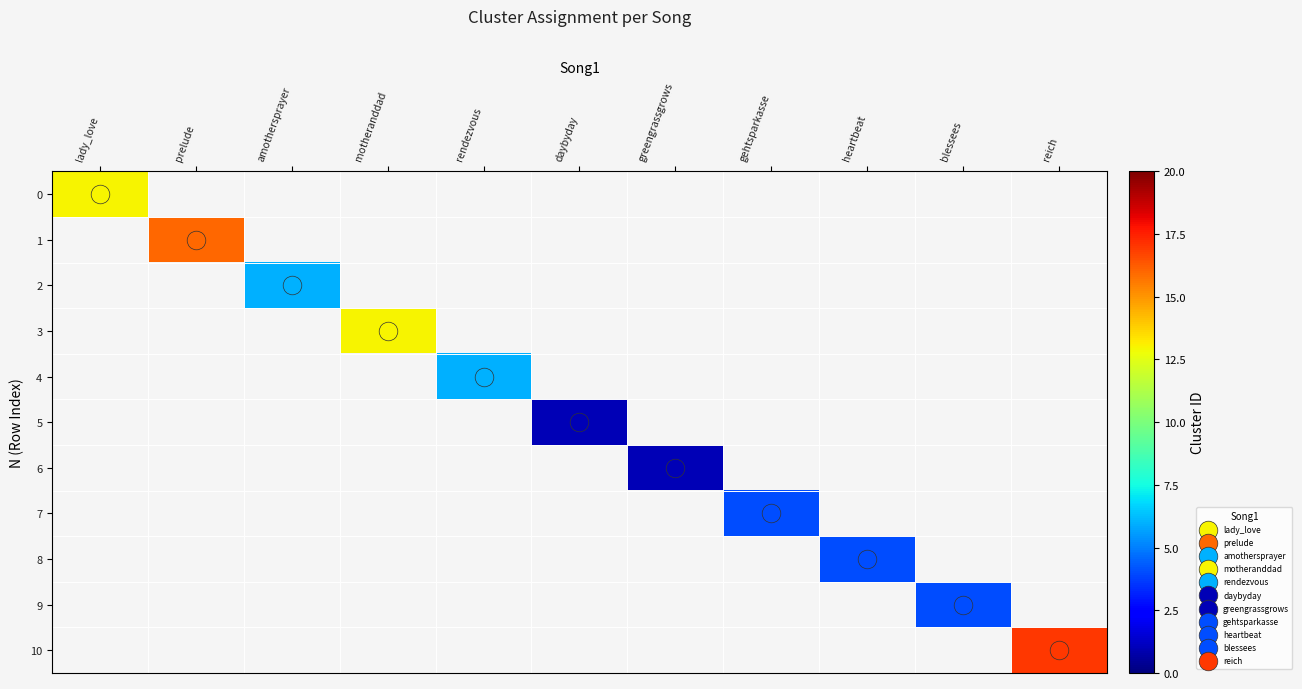

Which has a higher value, gehtsparkasse or amothersprayer?

amothersprayer